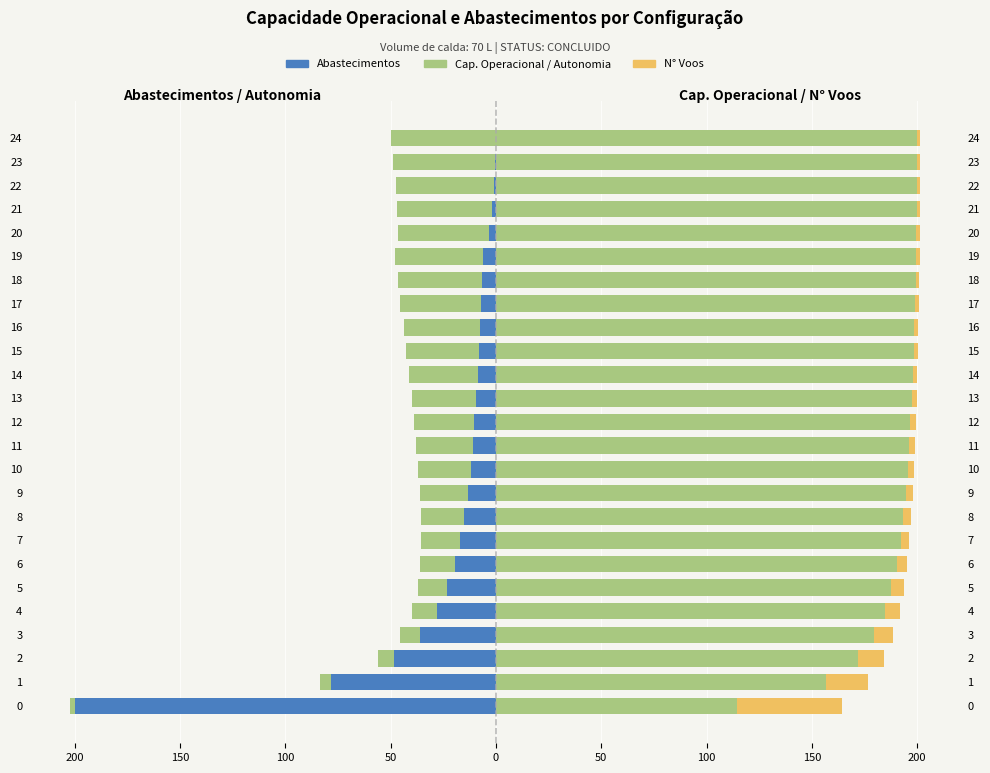

Is it true that Autonomia Projetada [h] equals -23.3 at 5?

False